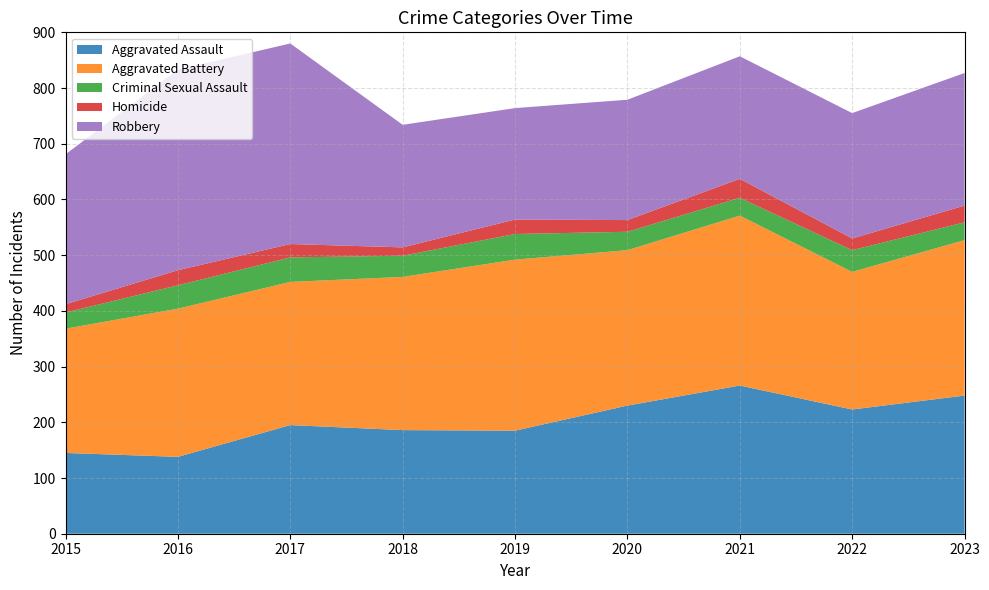

Reading left to right, transcribe all the data shown in this chart.

Aggravated Assault: 145	138	195	186	185	230	266	223	248
Aggravated Battery: 223	266	257	275	307	279	305	247	279
Criminal Sexual Assault: 29	42	44	38	46	33	32	39	32
Homicide: 15	27	24	15	26	21	34	21	30
Robbery: 269	360	360	220	200	216	220	225	238